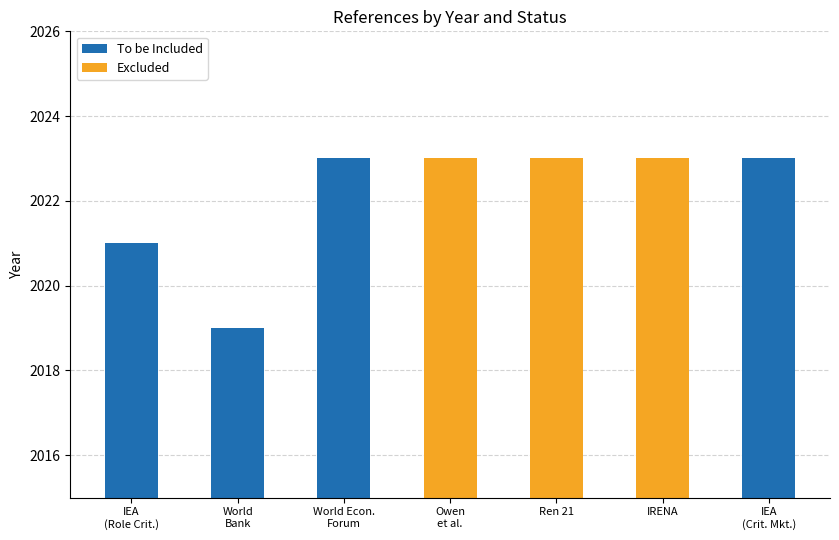

Does the chart contain any negative values?

No